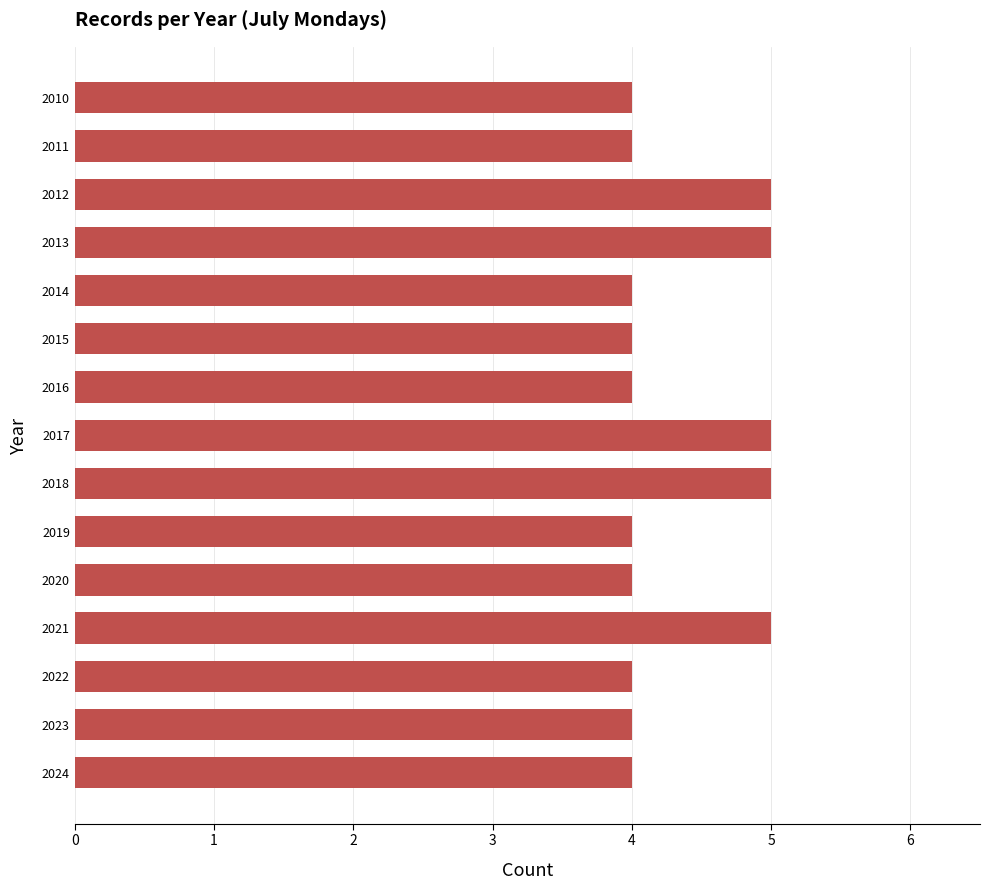

Are the bars grouped side by side (vs. stacked)?

No